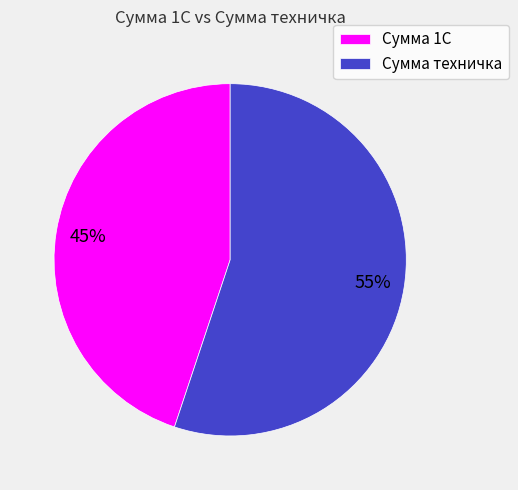

To the nearest percent, what portion does Сумма техничка represent?

55%